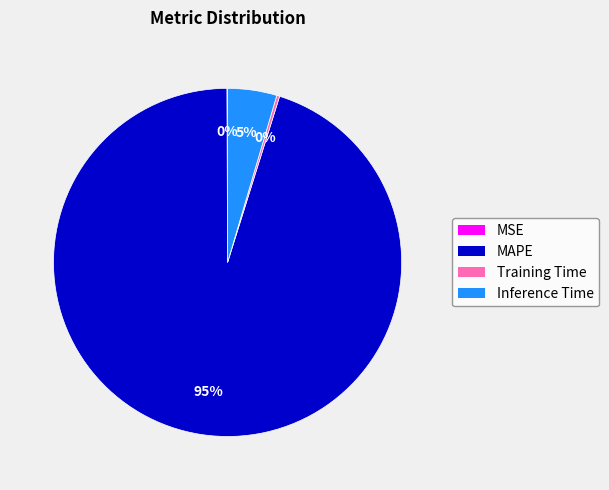

Between Inference Time and MAPE, which is larger?

MAPE